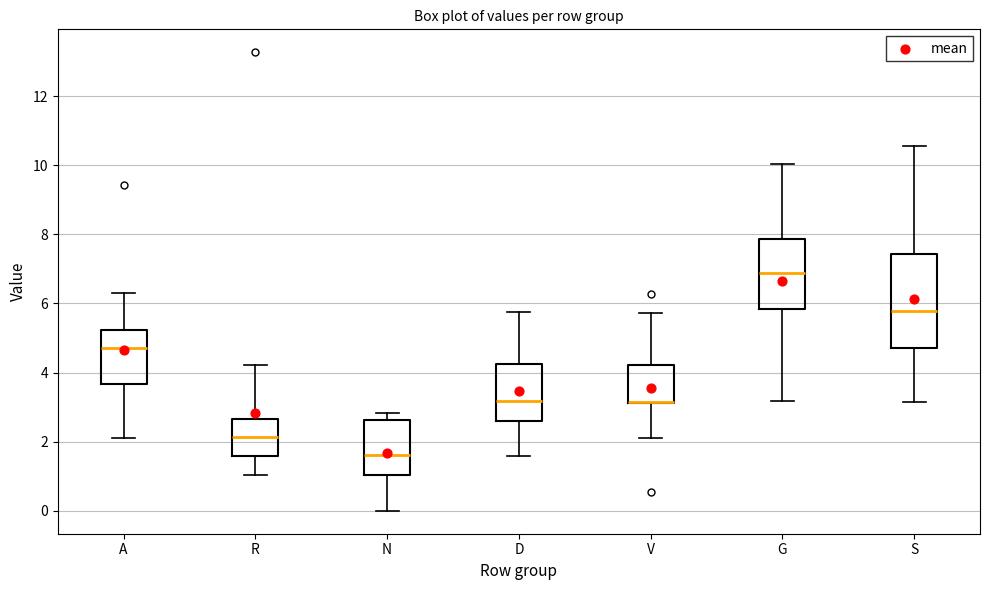

Reading left to right, transcribe this box plot: for each box, give where its median line is, the range the box spans, and where its two whiskers end, as read against the y-axis. The values are not printed on the chart, so give them approximately, as read against the axis.

A: median 4.8, box 3.6 to 5.2, whiskers 2.0 to 6.4
R: median 2.2, box 1.6 to 2.6, whiskers 1.0 to 4.2
N: median 1.6, box 1.0 to 2.6, whiskers 0.0 to 2.8
D: median 3.2, box 2.6 to 4.2, whiskers 1.6 to 5.8
V: median 3.2 (drawn on the box's lower edge), box 3.2 to 4.2, whiskers 2.0 to 5.8
G: median 6.8, box 5.8 to 7.8, whiskers 3.2 to 10.0
S: median 5.8, box 4.8 to 7.4, whiskers 3.2 to 10.6